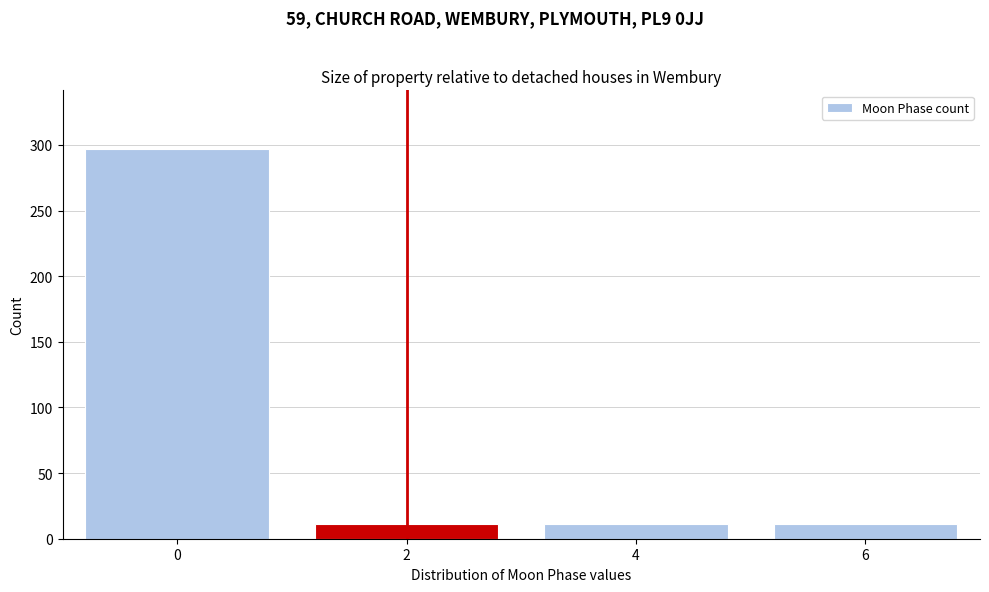

Reading left to right, what are all the values shown in this chart?

0=297	2=11	4=11	6=11